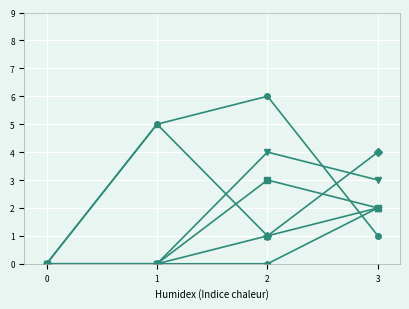

Does the chart have visible grid lines?

Yes